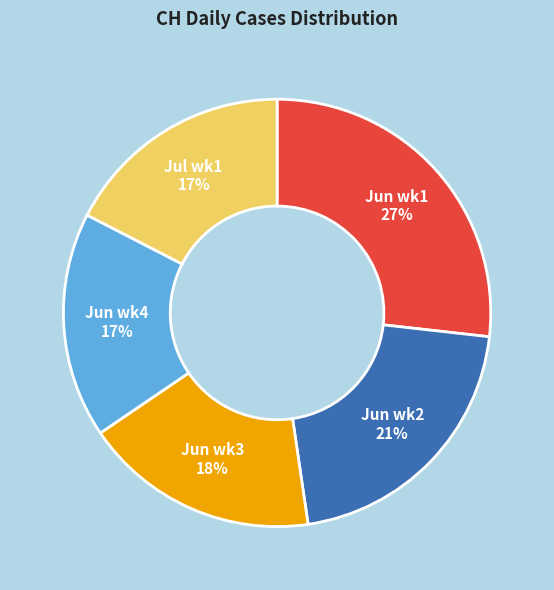

Is the sum of Jun wk1 and Jun wk2 greater than half?

No